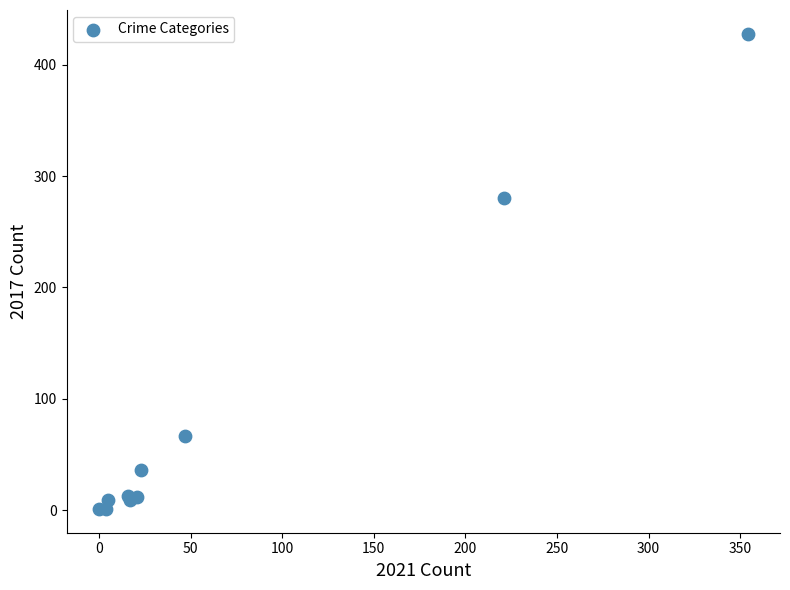

What Y value in the scatter plot is closest to 214?

280